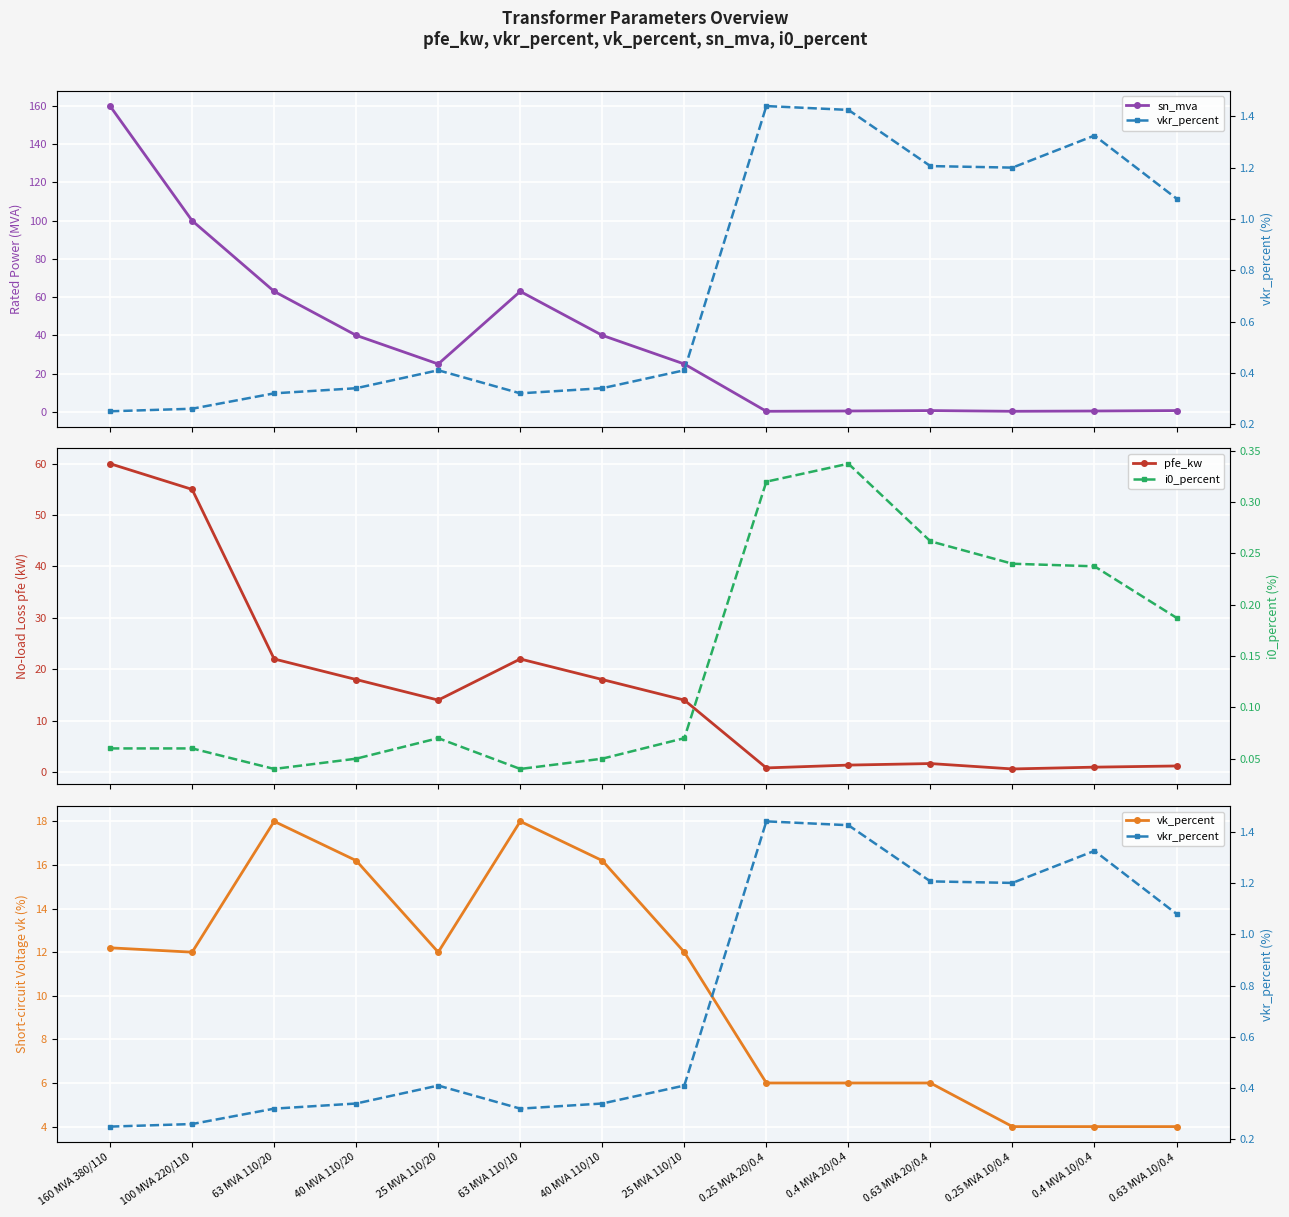

What is the label of the 14th point from the right?

160 MVA 380/110